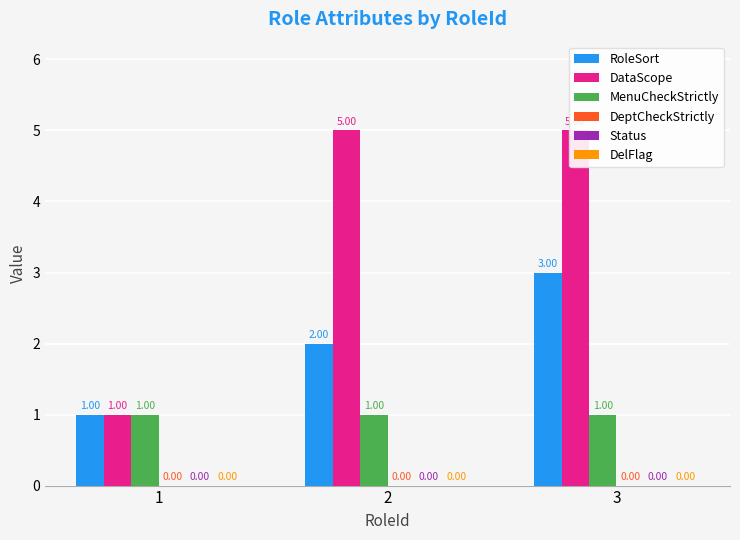

What is the highest value of the MenuCheckStrictly series?

1